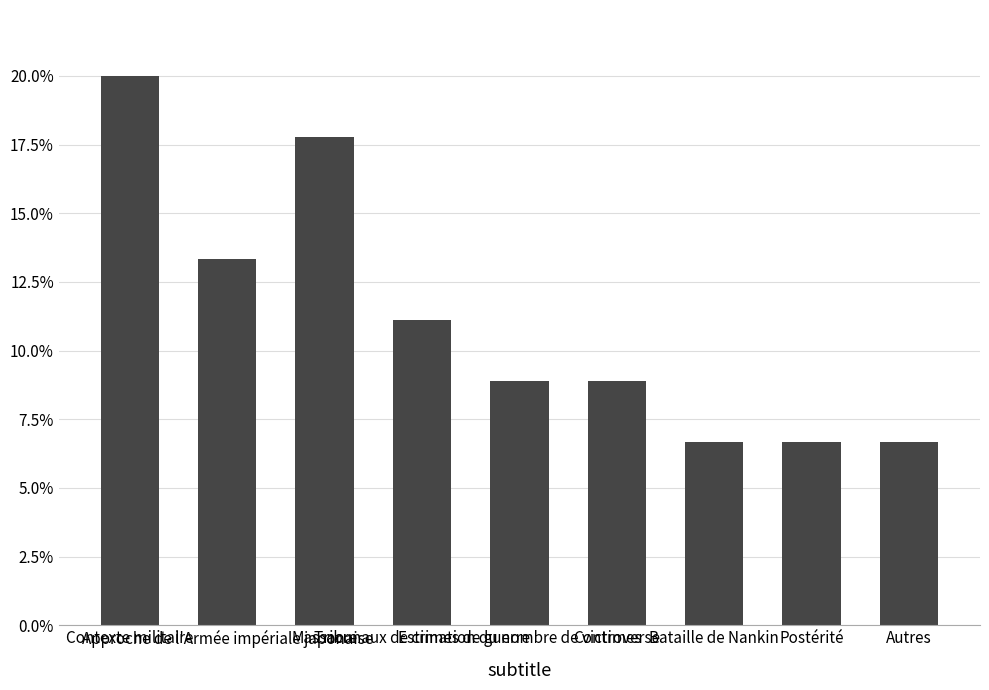

Does the chart contain any negative values?

No